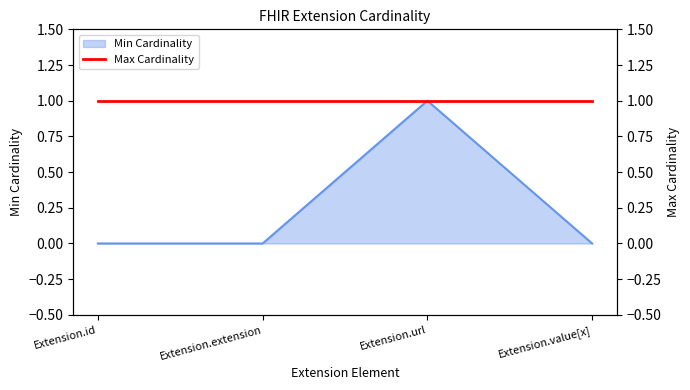

Is it true that Min Cardinality equals 0 at Extension.id?

True